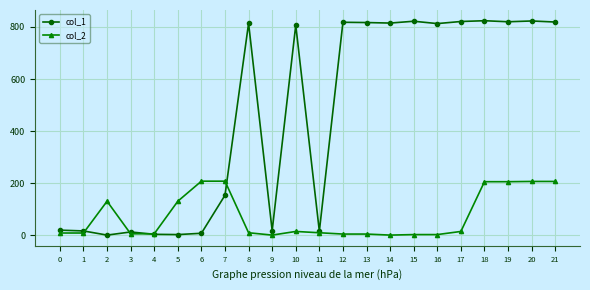

Rank the series at 14 from highest to lowest value.

col_1, col_2